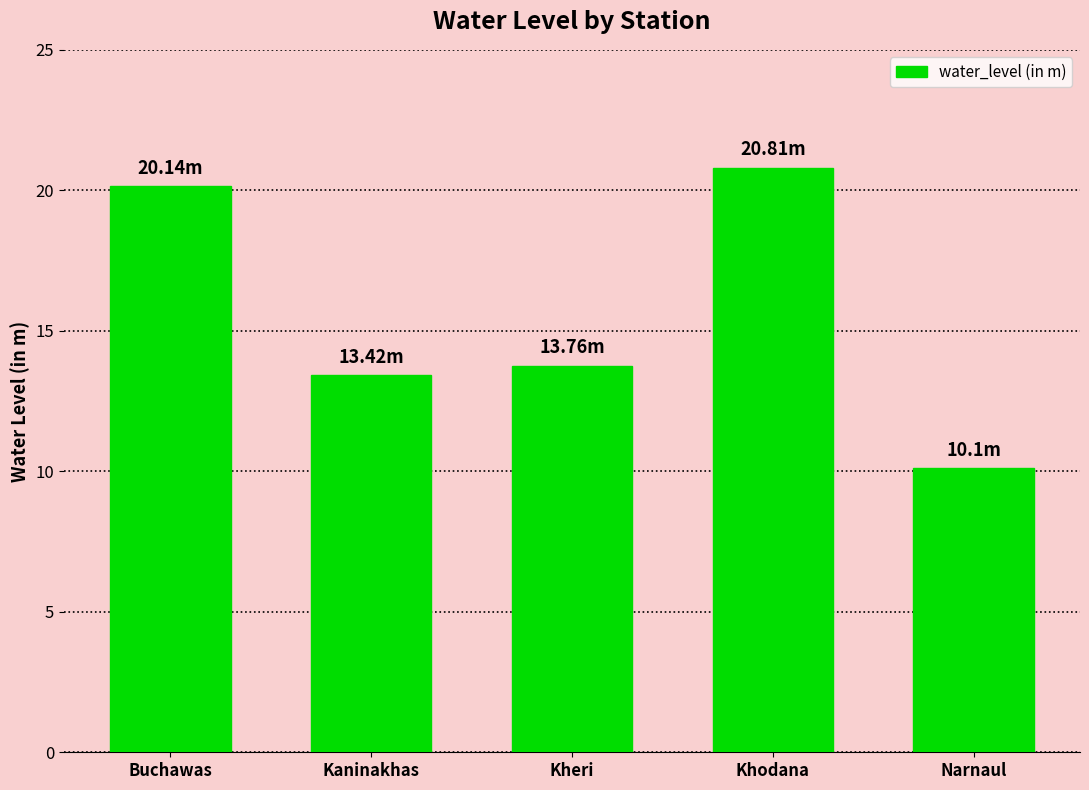

Reading left to right, what are all the values shown in this chart?

Buchawas=20.1	Kaninakhas=13.4	Kheri=13.8	Khodana=20.8	Narnaul=10.1